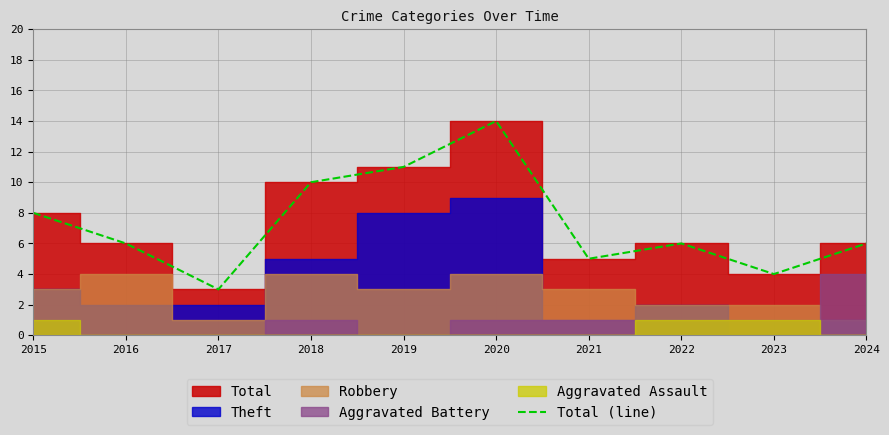

Is it true that the value at 2024 is 6?

True